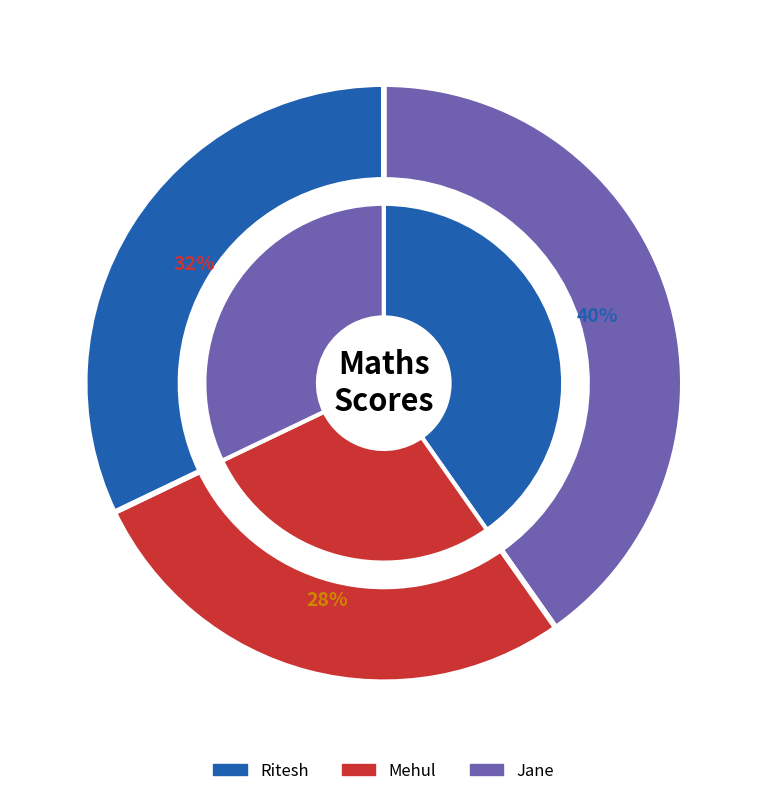

Is it true that Jane is 24% of the pie?

False